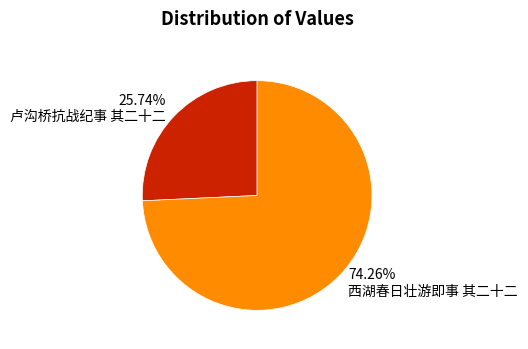

Do 74.26% 西湖春日壮游即事 其二十二 and 25.74% 卢沟桥抗战纪事 其二十二 together represent more than half of the pie?

Yes